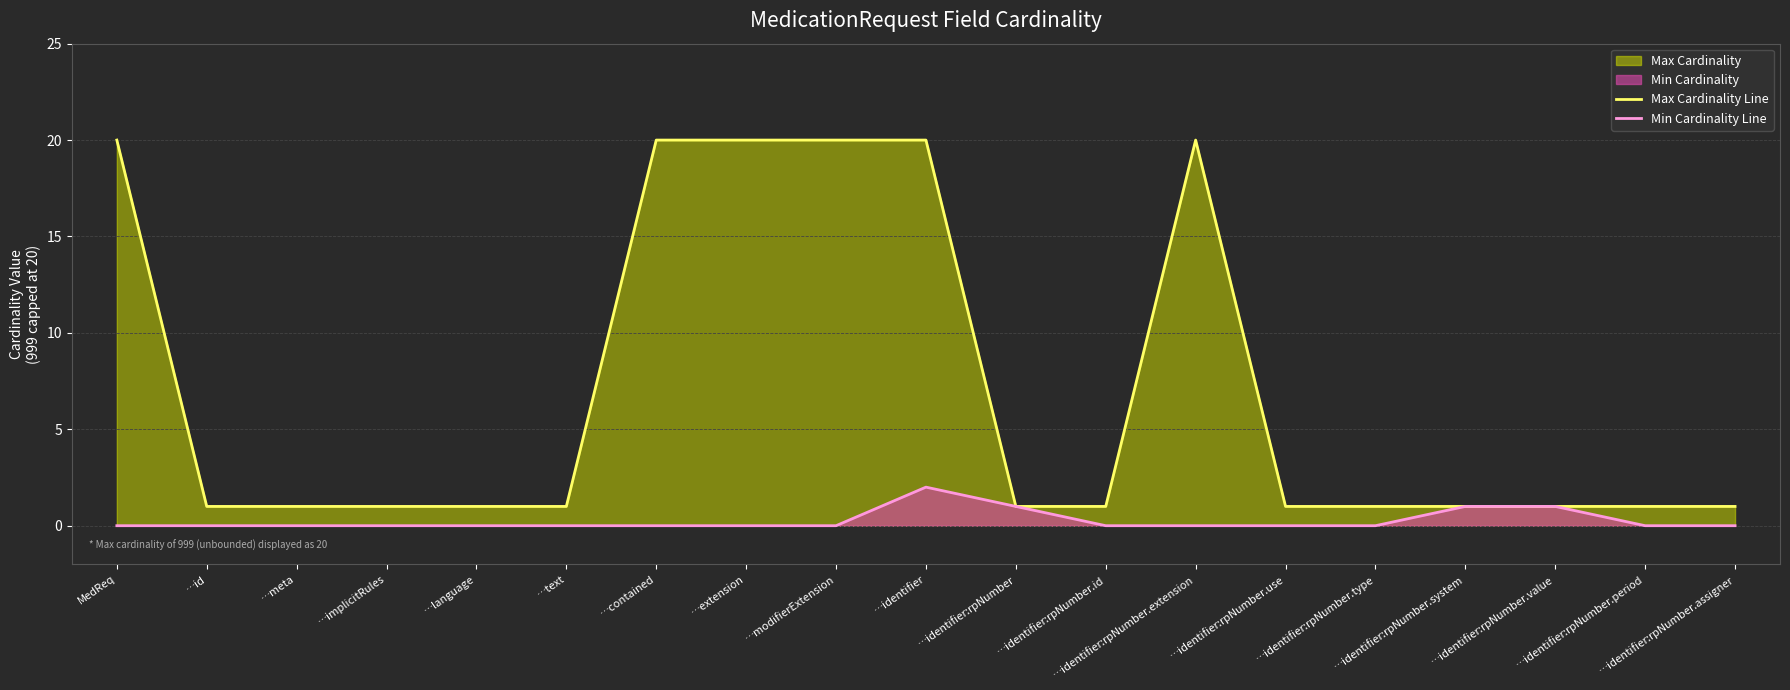

At …identifier:rpNumber.period, list the series in order from largest to smallest.

Max Cardinality Line, Min Cardinality Line